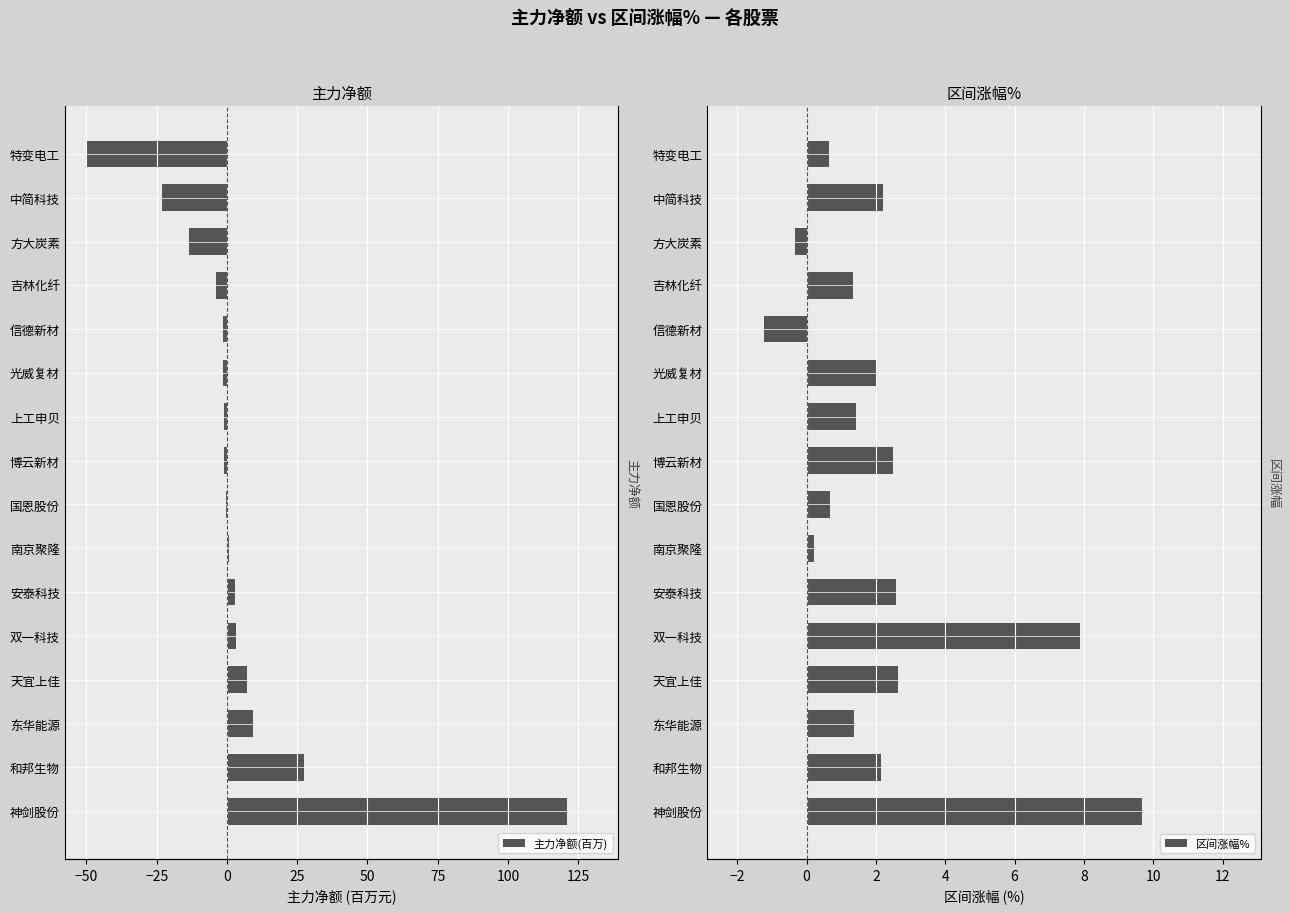

Is it true that 区间涨幅% equals 0.1 at 南京聚隆?

False